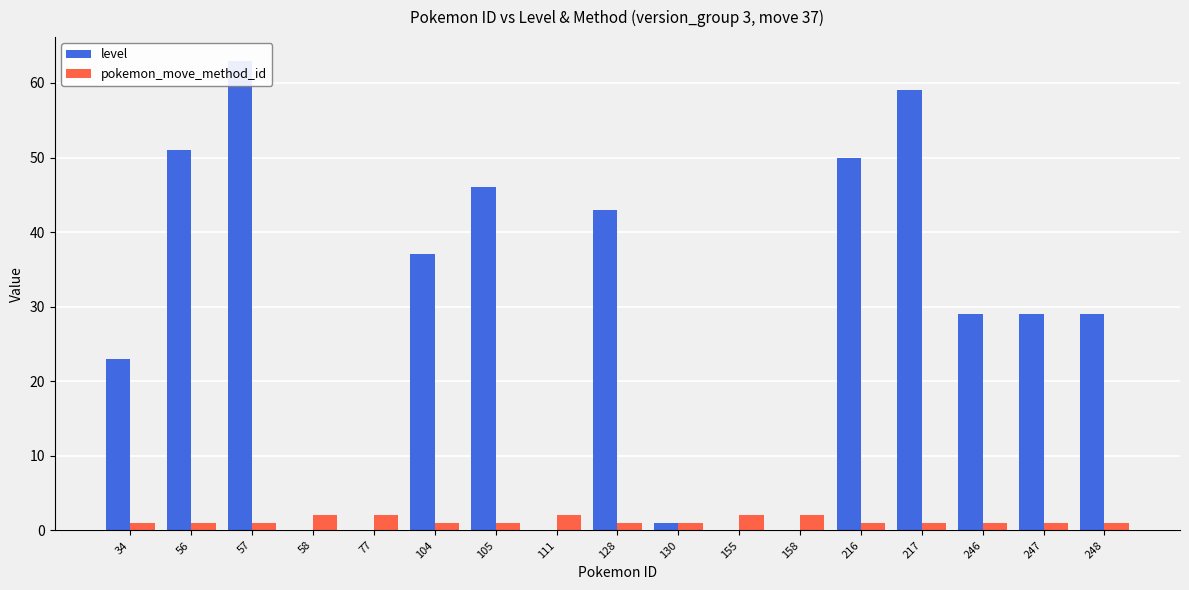

What is the maximum value for pokemon_move_method_id?

2